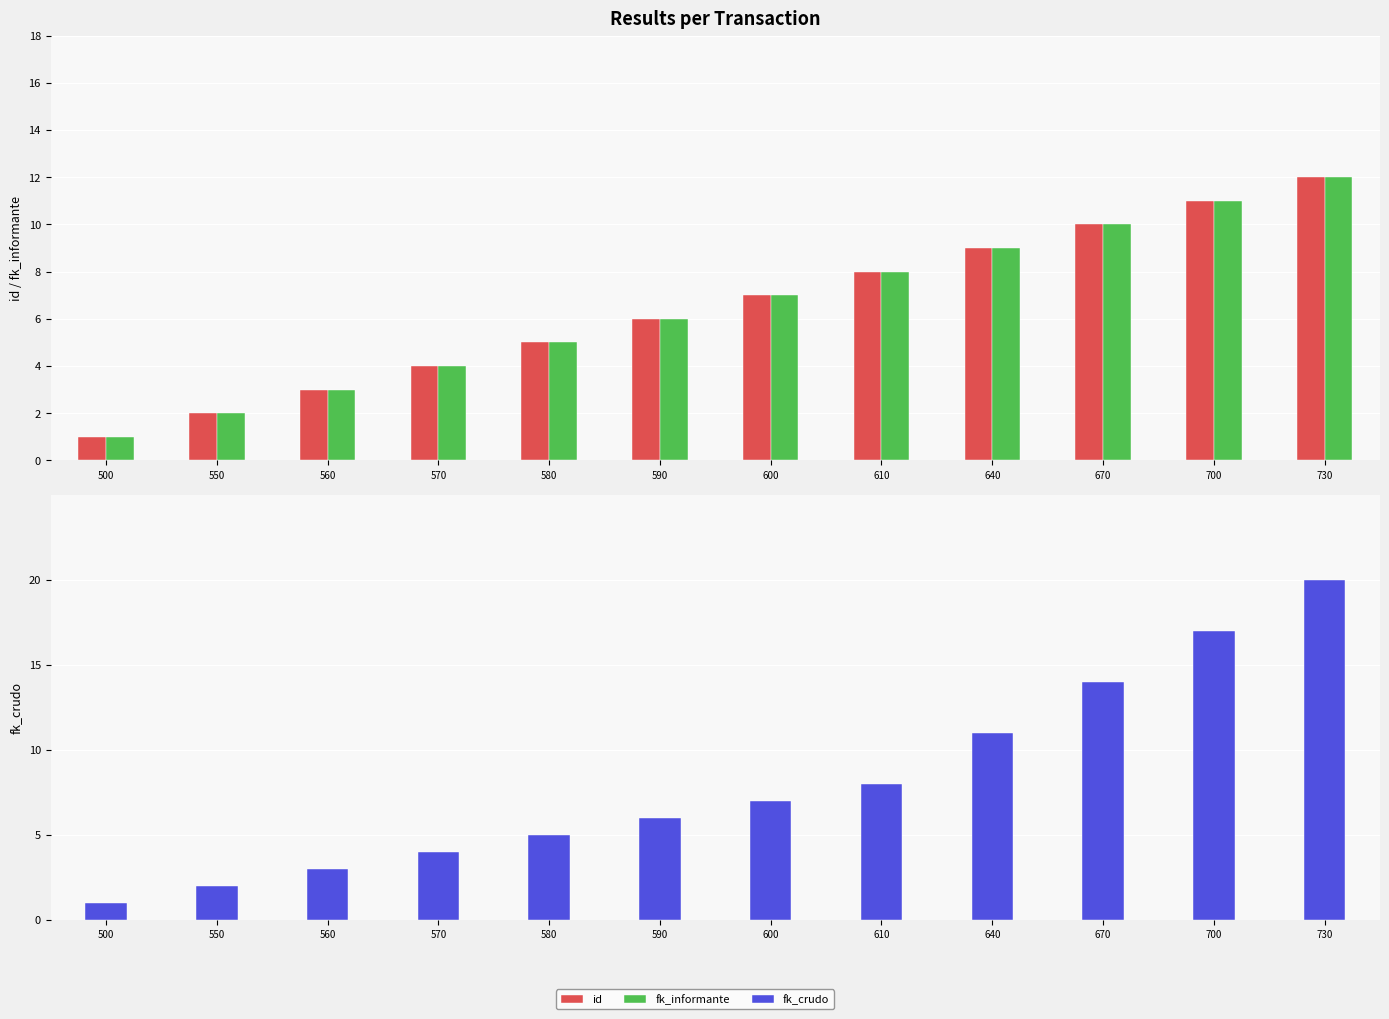

Is the value of fk_informante at 550 greater than the value of id at 670?

No